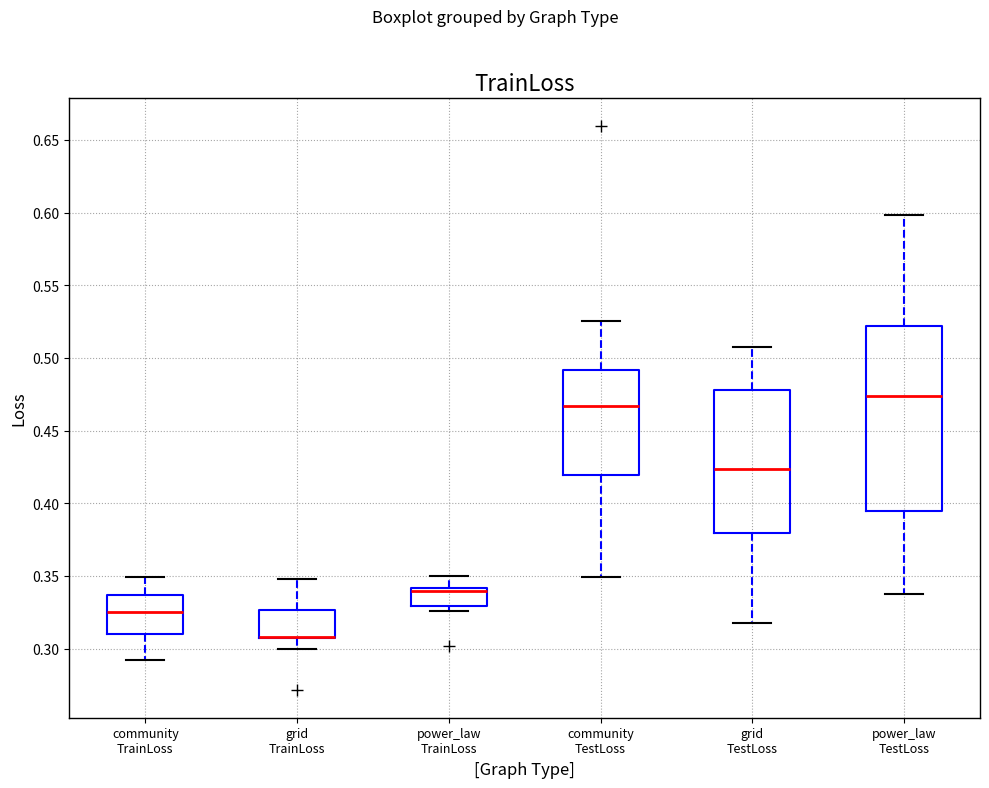

Where does the upper whisker of the box for community TestLoss end on the y-axis? The values are not printed on the chart, so give them approximately, as read against the axis.

0.525